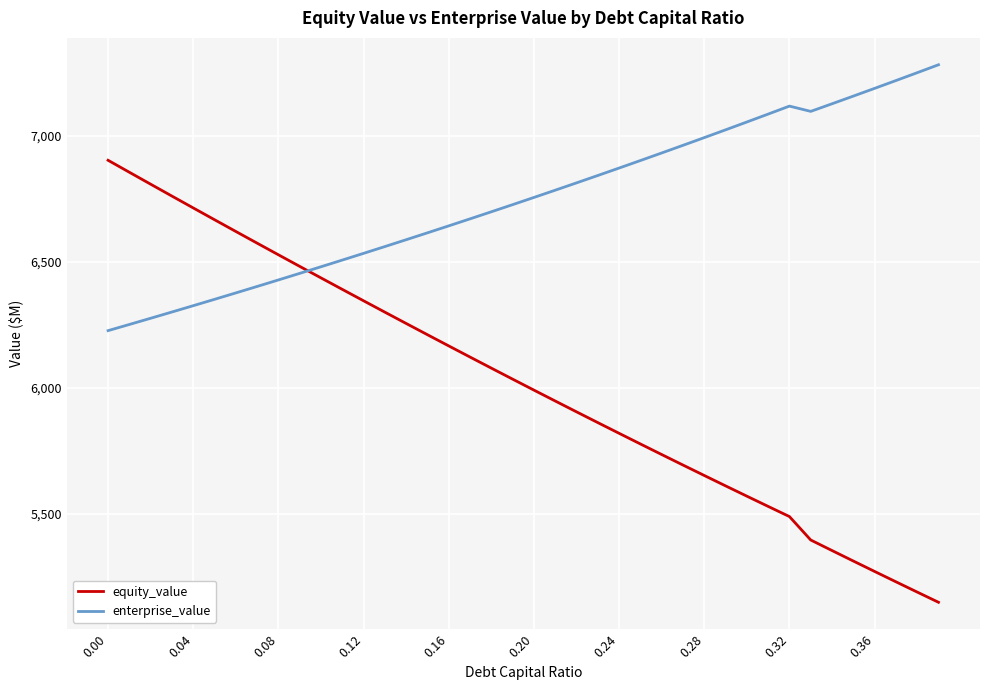

List the series in order of their peak value, lowest first.

equity_value, enterprise_value